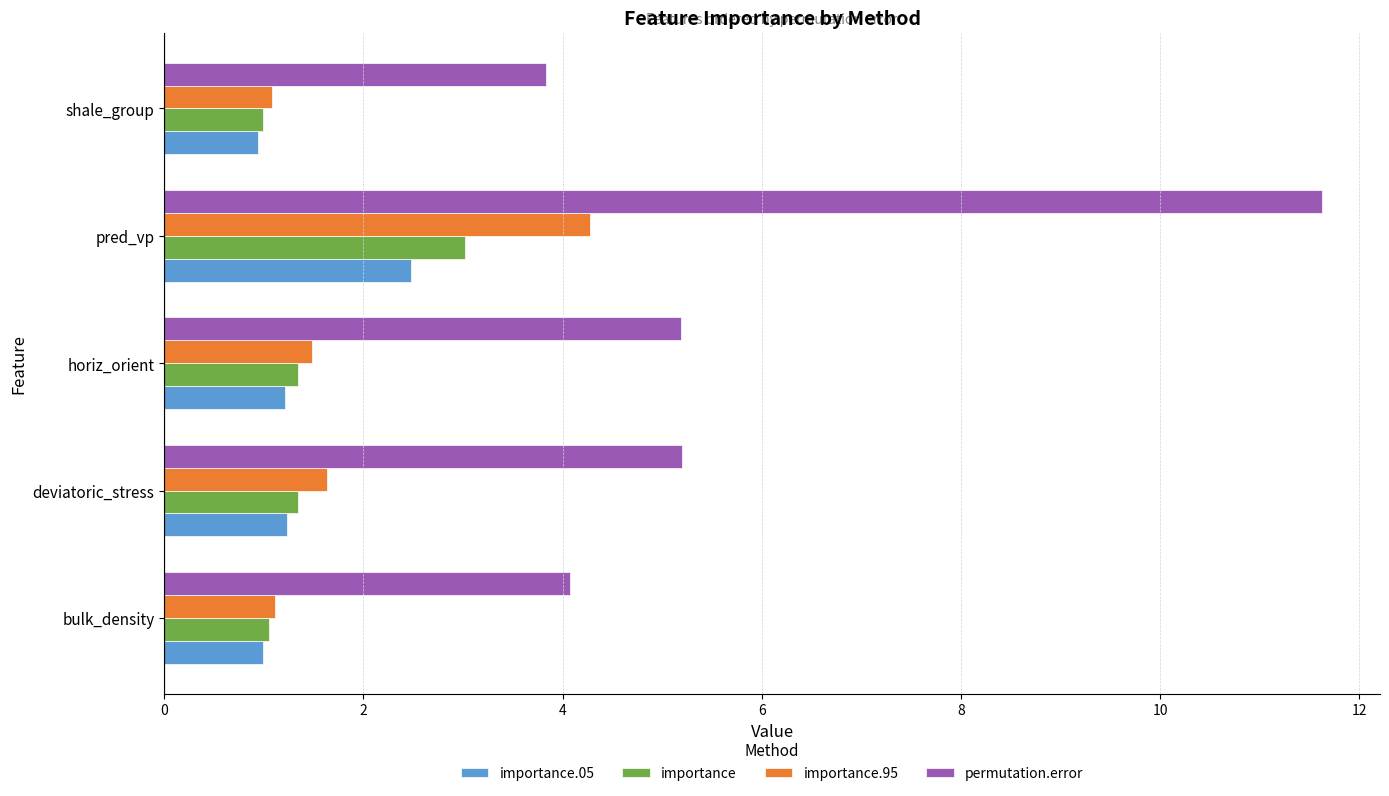

Is the value of permutation.error at pred_vp greater than the value of importance.95 at bulk_density?

Yes